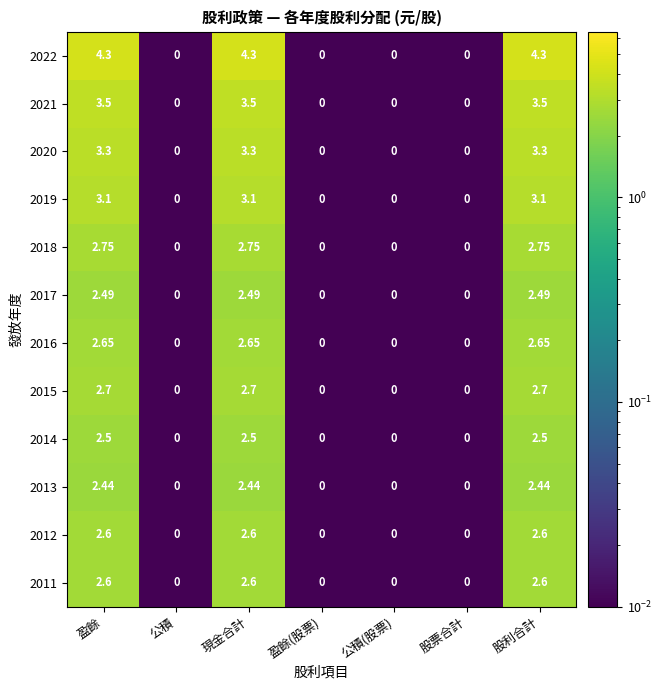

Is the value of 2022 at 現金合計 greater than the value of 2020 at 股票合計?

Yes